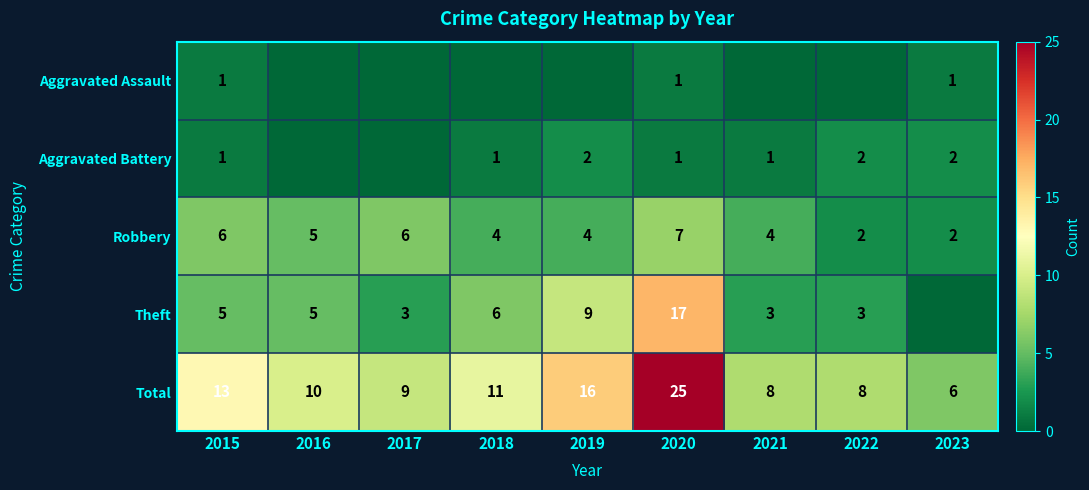

Count the Robbery values in the range 4 to 6.

6